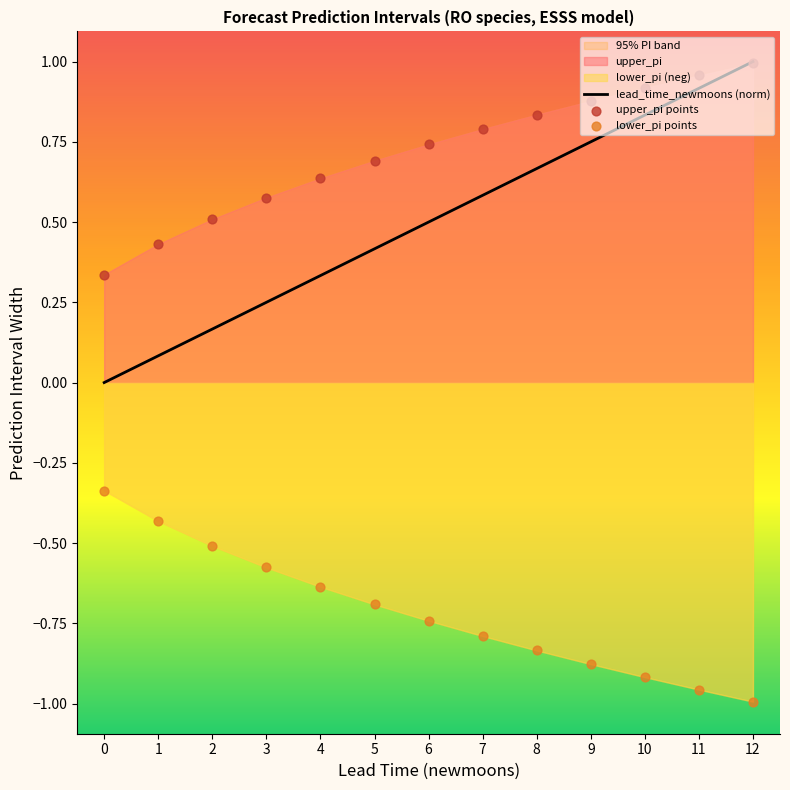

Which series has the widest spread of Y values?

lead_time_newmoons (norm)